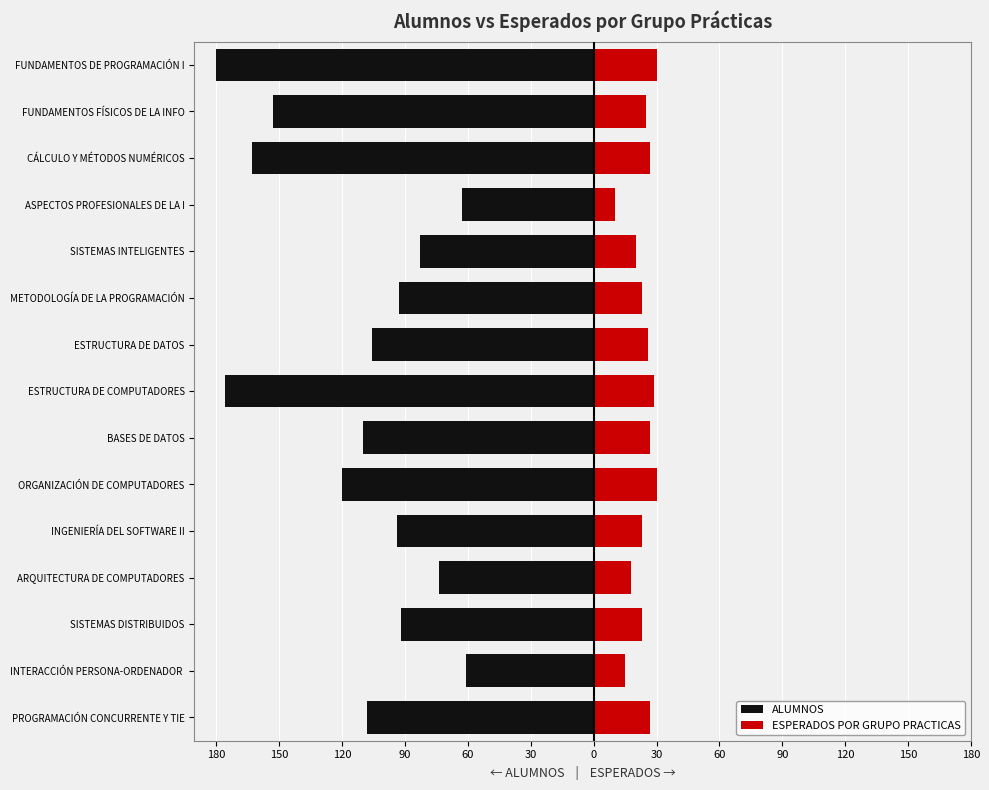

What is the value of the ALUMNOS bar at the 4th from the left?

-74